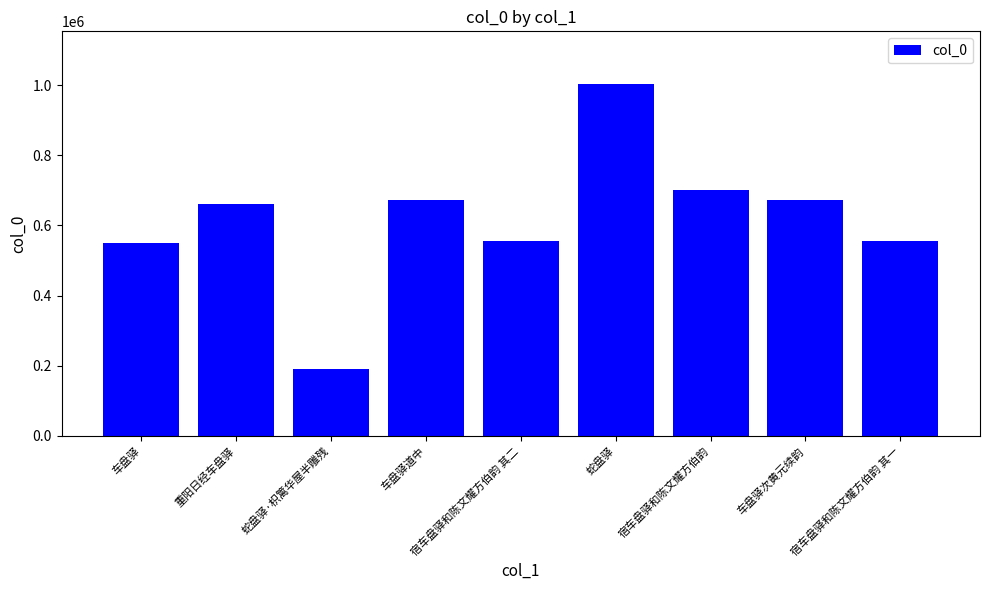

What is the average value?

618462